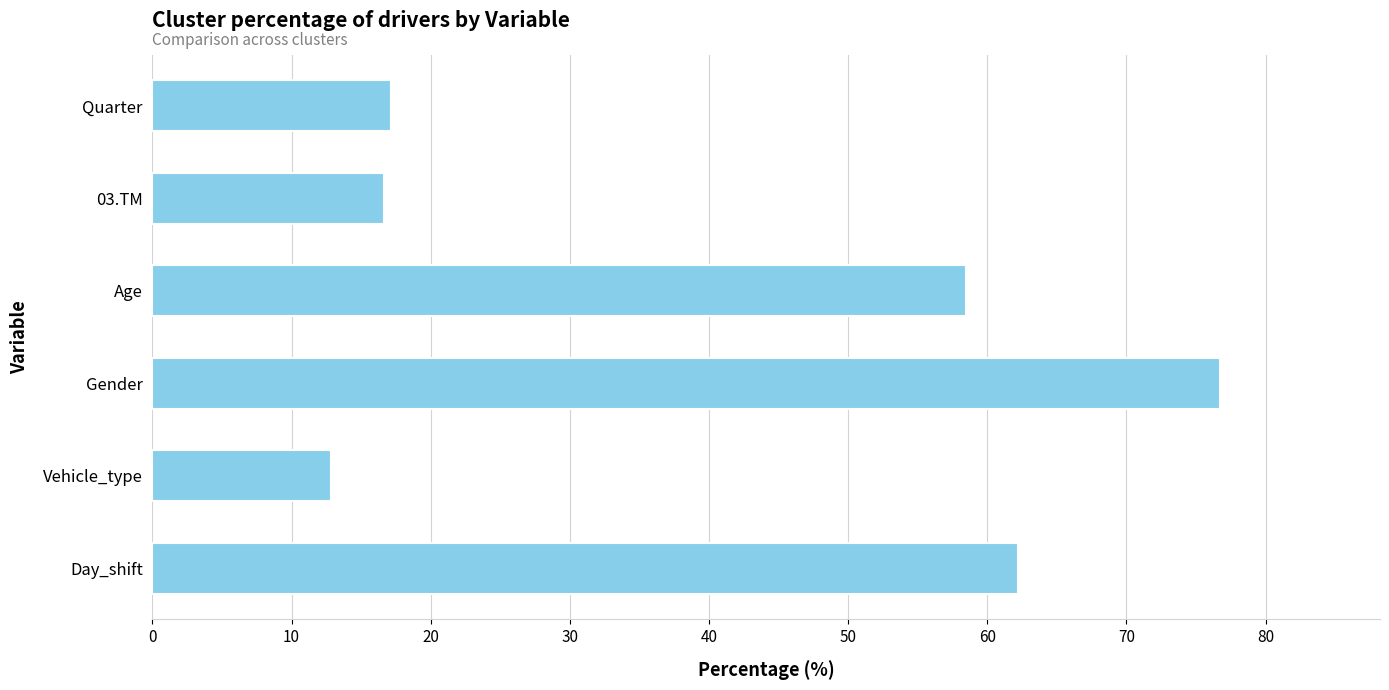

At which category does the chart reach its peak across all series?

Gender